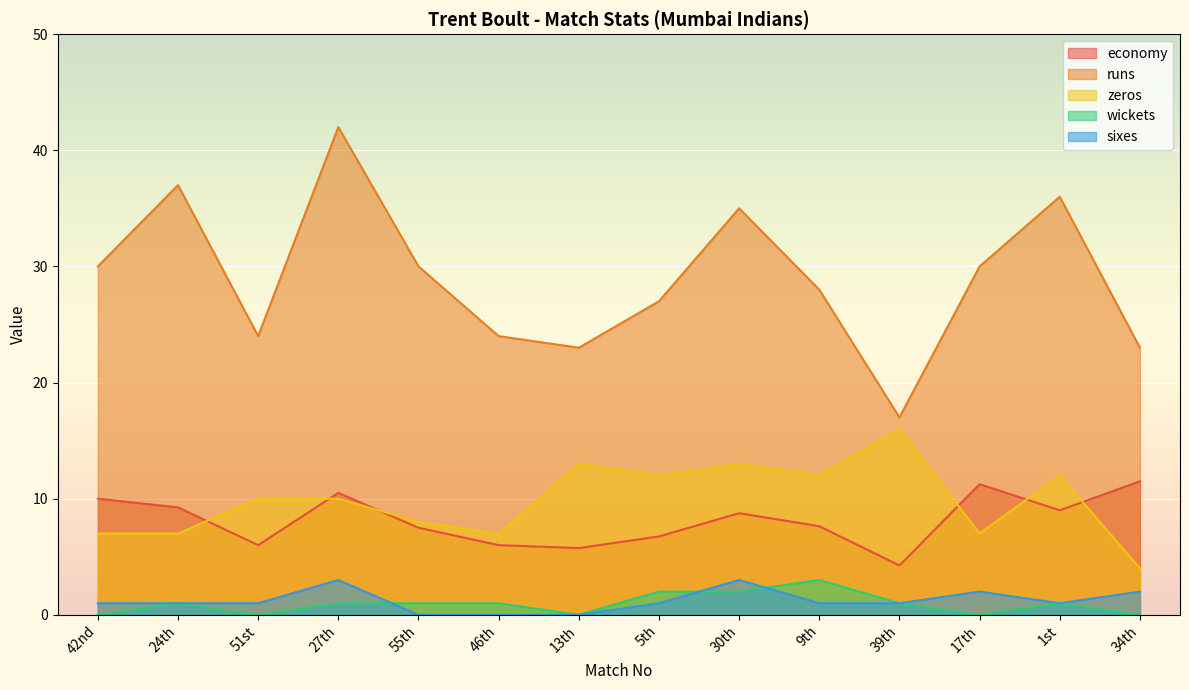

How many interior local valleys does the zeros series have?

4